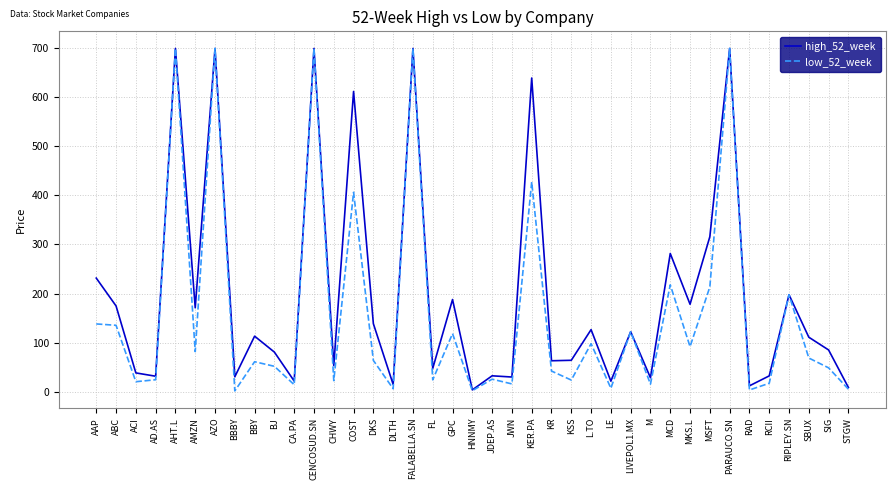

What is the spread (max minus min) of values at JWN?

14.1